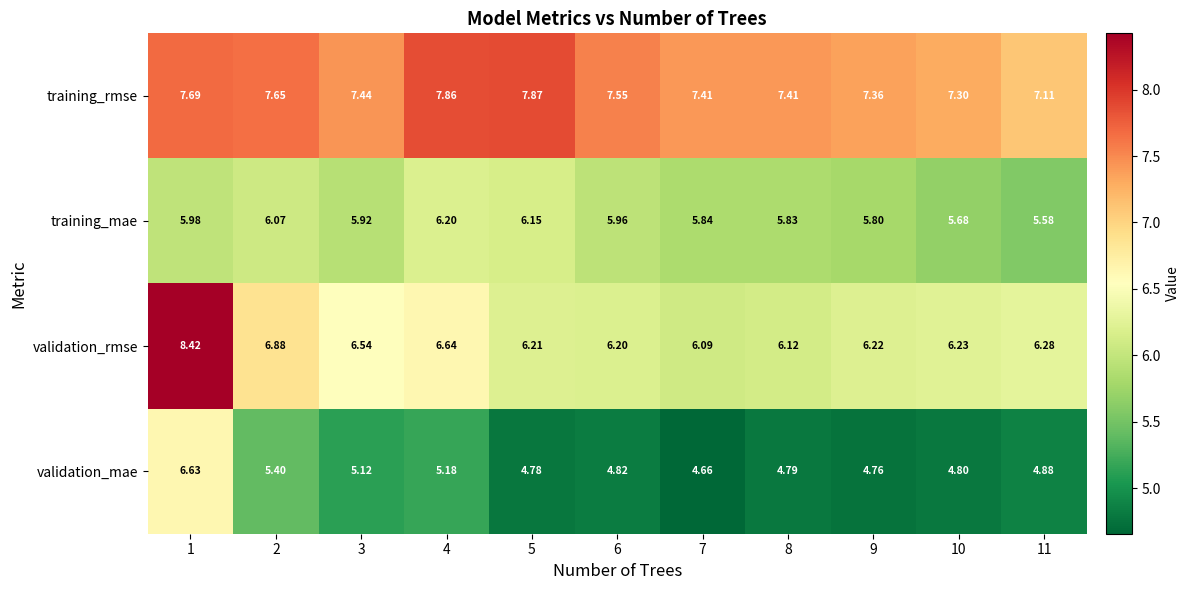

Which series has the largest range (max minus min)?

validation_rmse